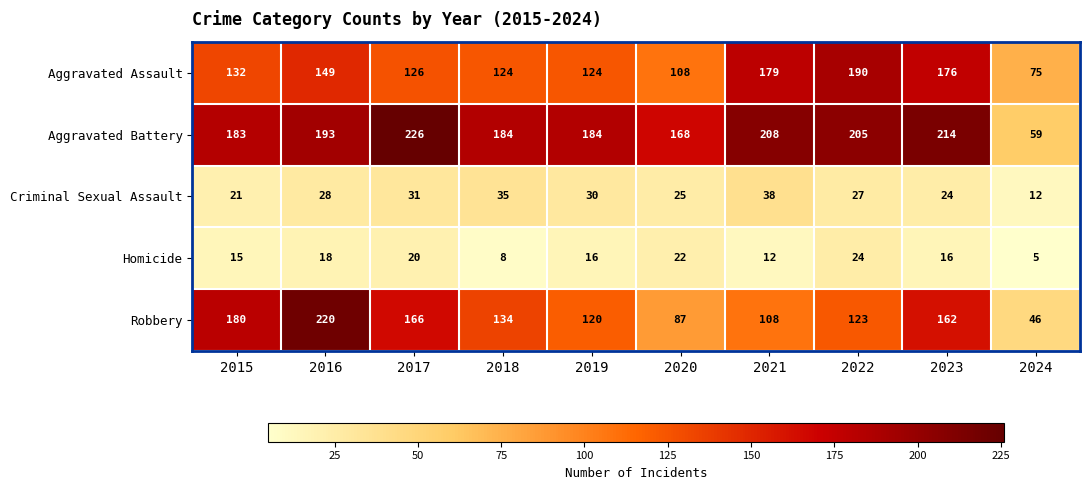

At which category is the sum across all series the highest?

2016